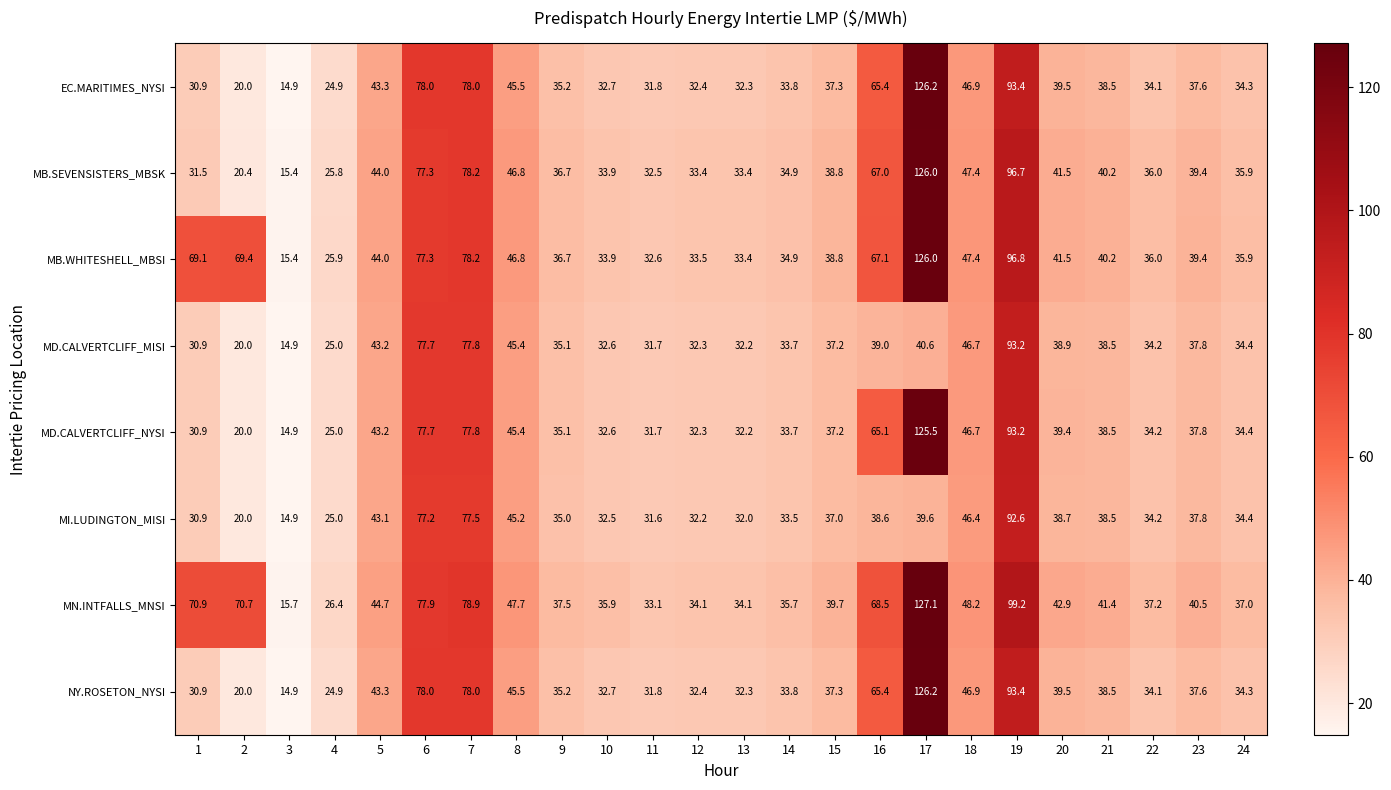

What is the difference between the maximum and minimum values in the MB.SEVENSISTERS_MBSK series?

110.6